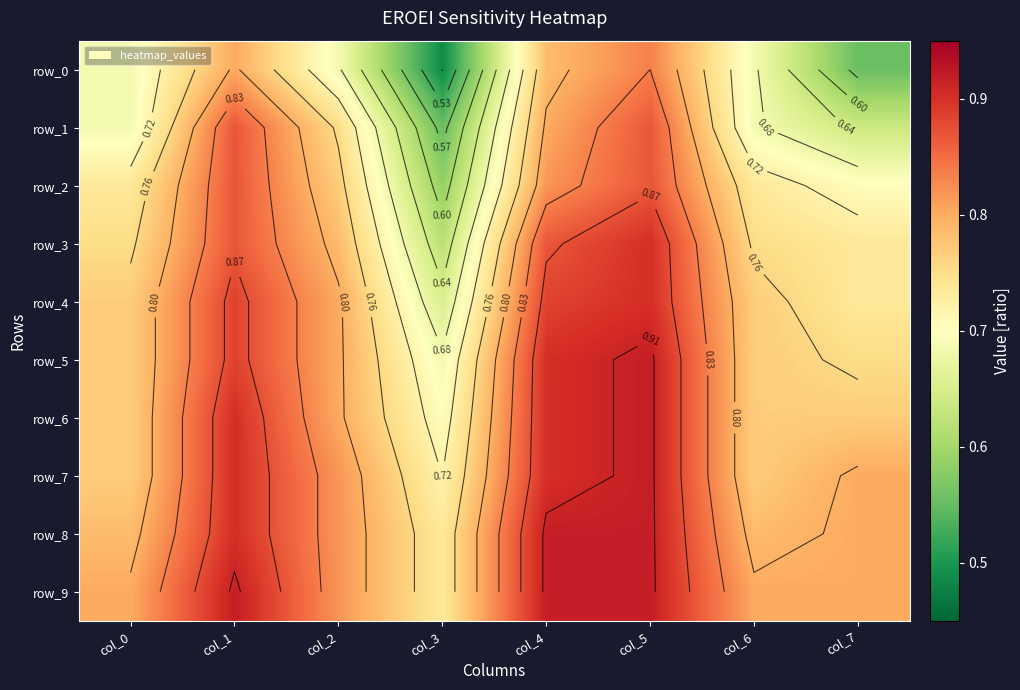

At which category is the sum across all series the highest?

col_5